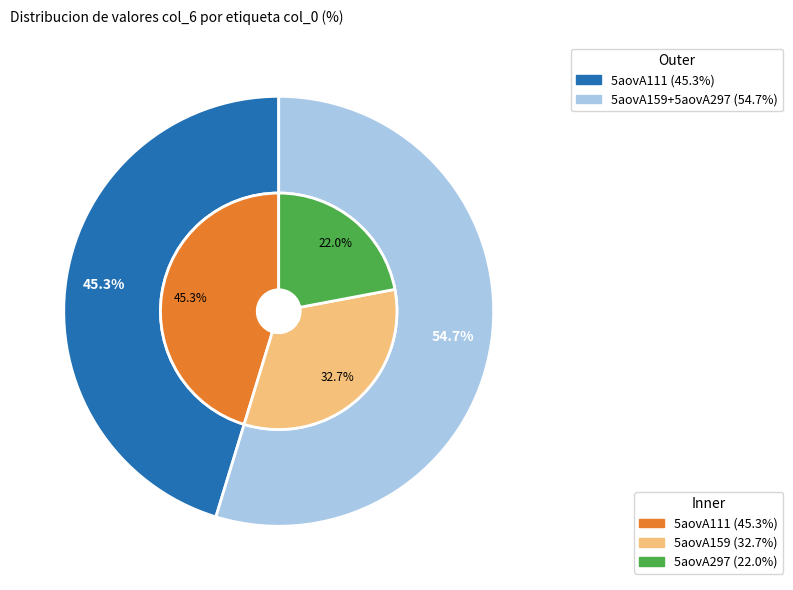

To the nearest percent, what is the average slice percentage?

33%